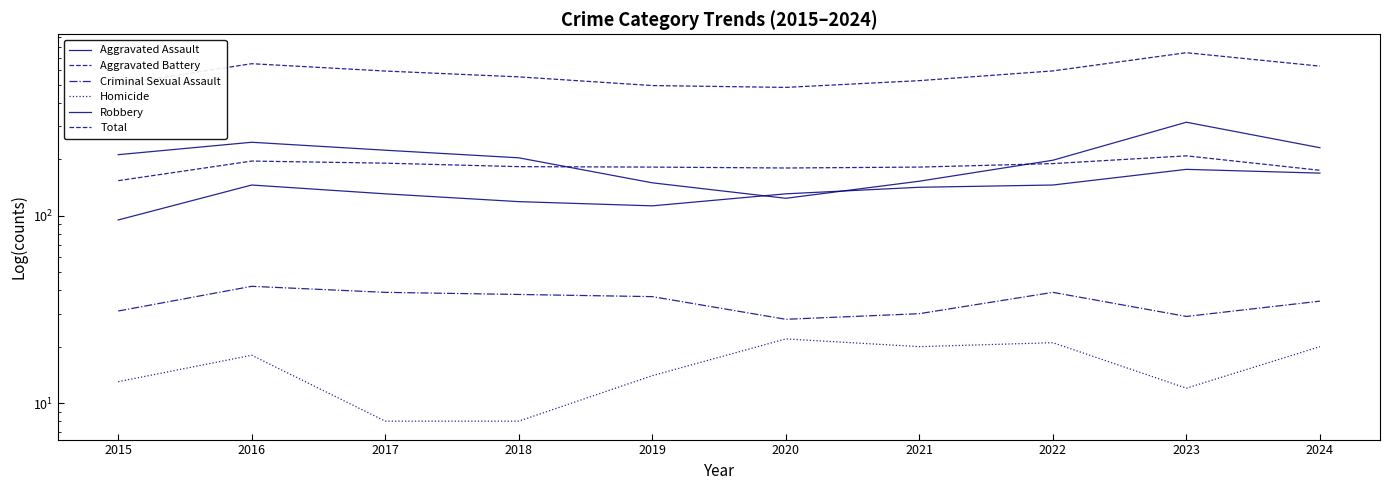

What are all the series names shown in the legend?

Aggravated Assault, Aggravated Battery, Criminal Sexual Assault, Homicide, Robbery, Total